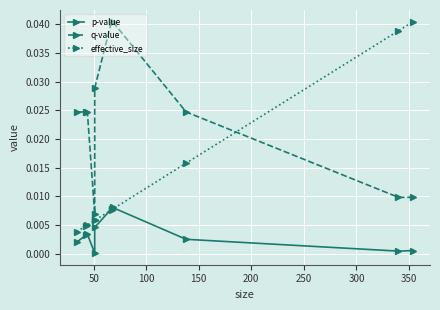

What is the label of the 2nd point from the left?

50